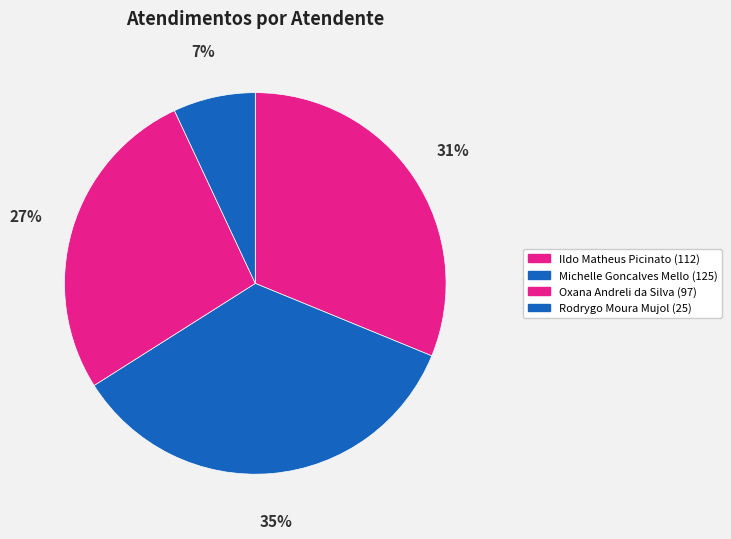

To the nearest percent, what is the difference between the largest and smallest slice percentages?

28%